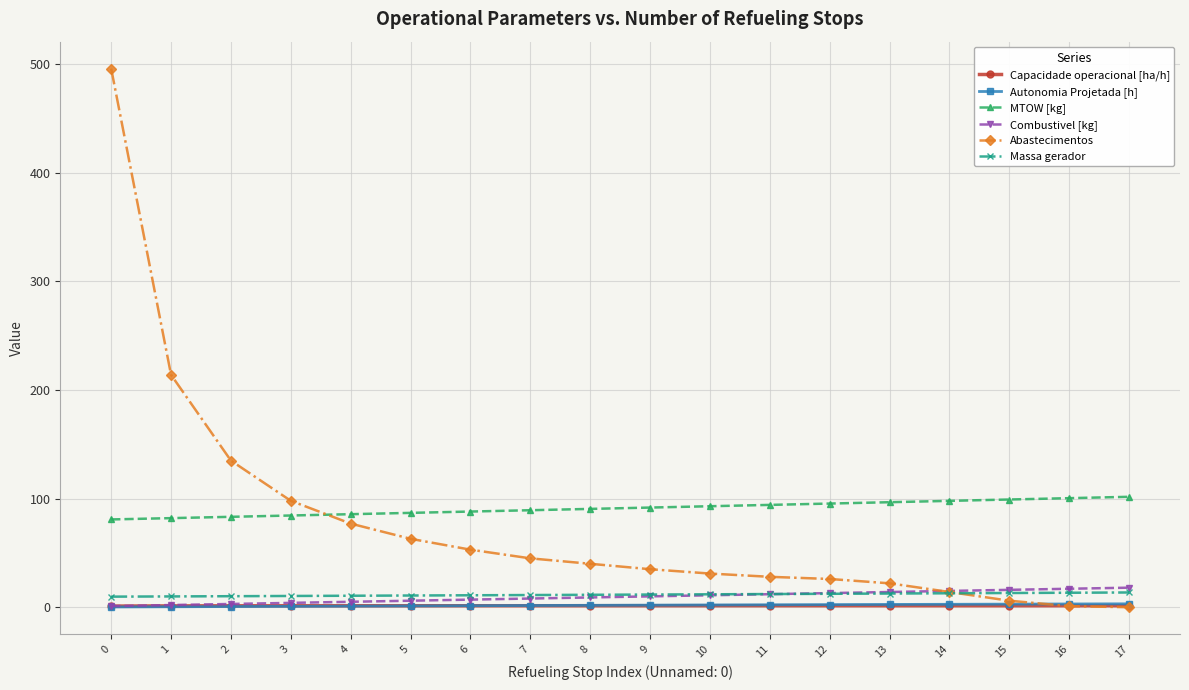

True or false: MTOW [kg] and Autonomia Projetada [h] intersect in this chart.

False